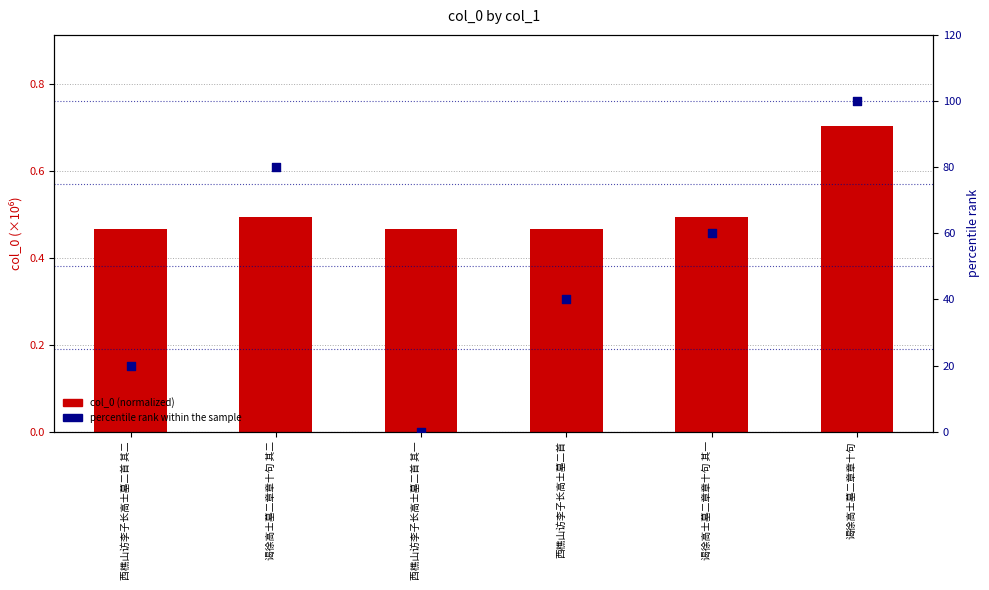

What is the total value across all series at 西樵山访李子长高士墓二首 其一?

0.5